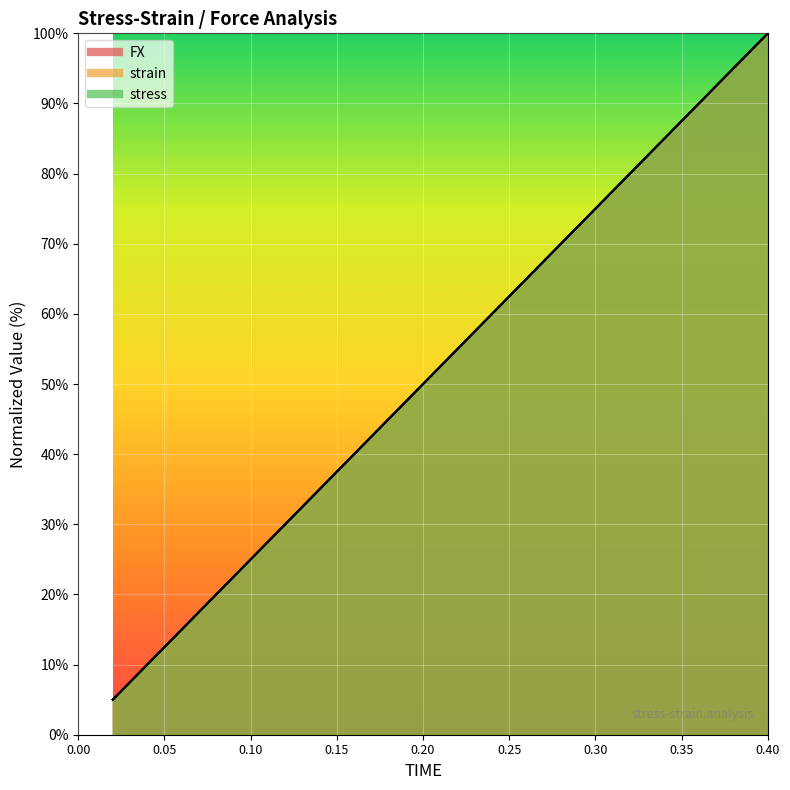

What is the label of the 15th point from the right?

0.12